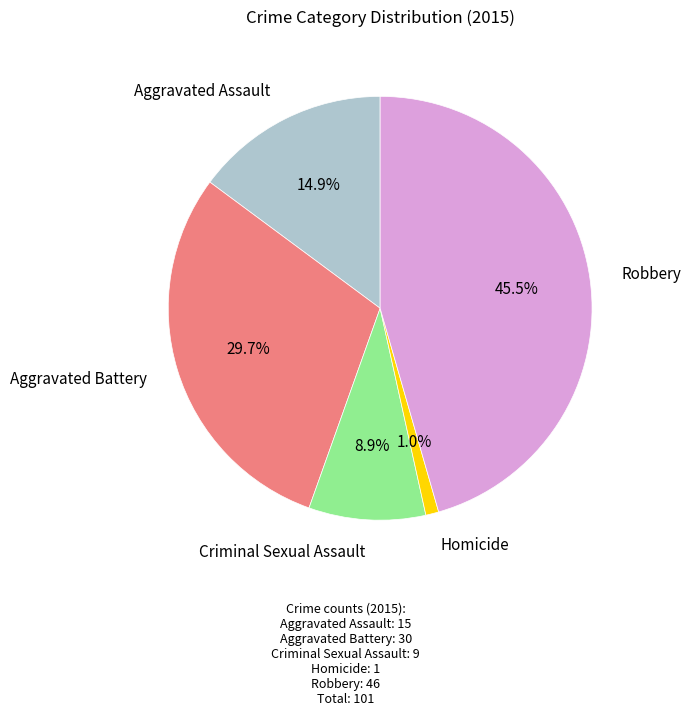

Is Aggravated Battery the majority of the pie?

No